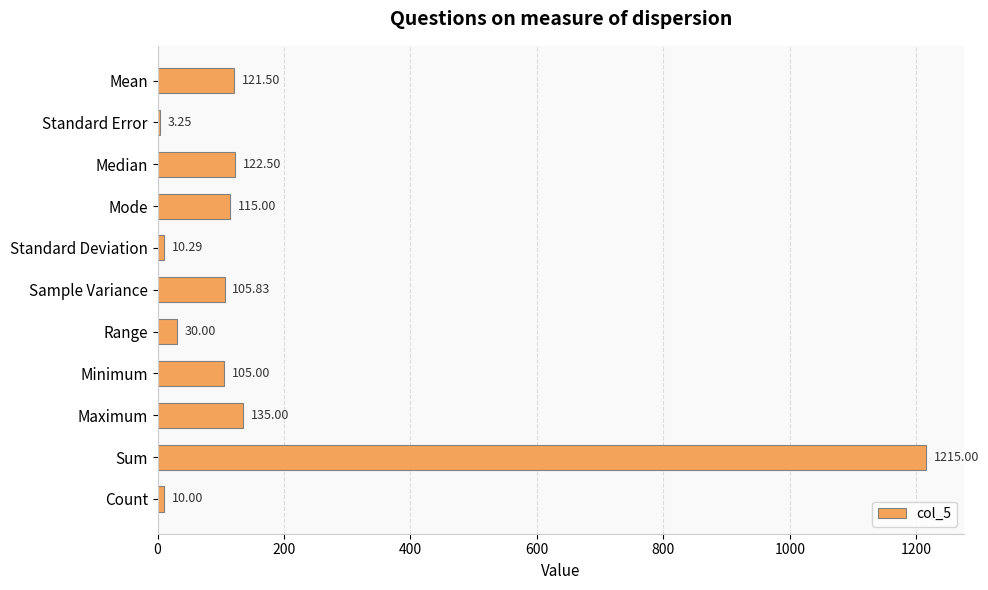

What is the sum of all values?

1973.4